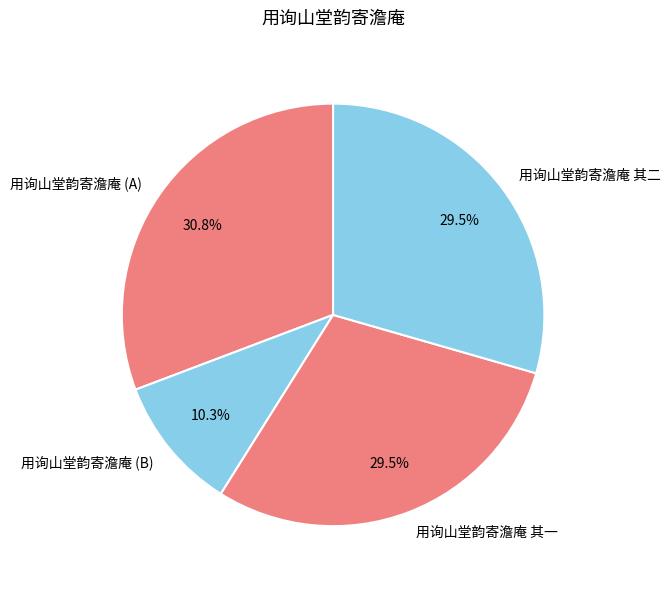

Approximately how many times larger is the value at 用询山堂韵寄澹庵 (A) compared to 用询山堂韵寄澹庵 其一?

1.0